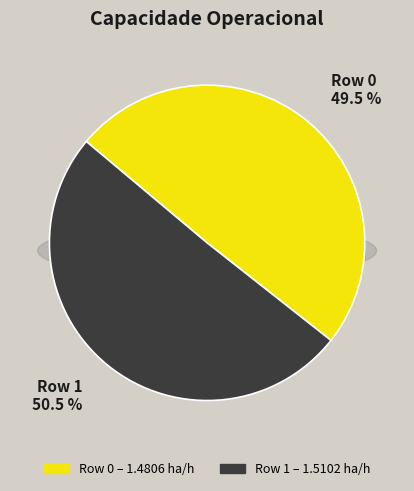

Combined, do Row 1 and Row 0 account for over 50%?

Yes